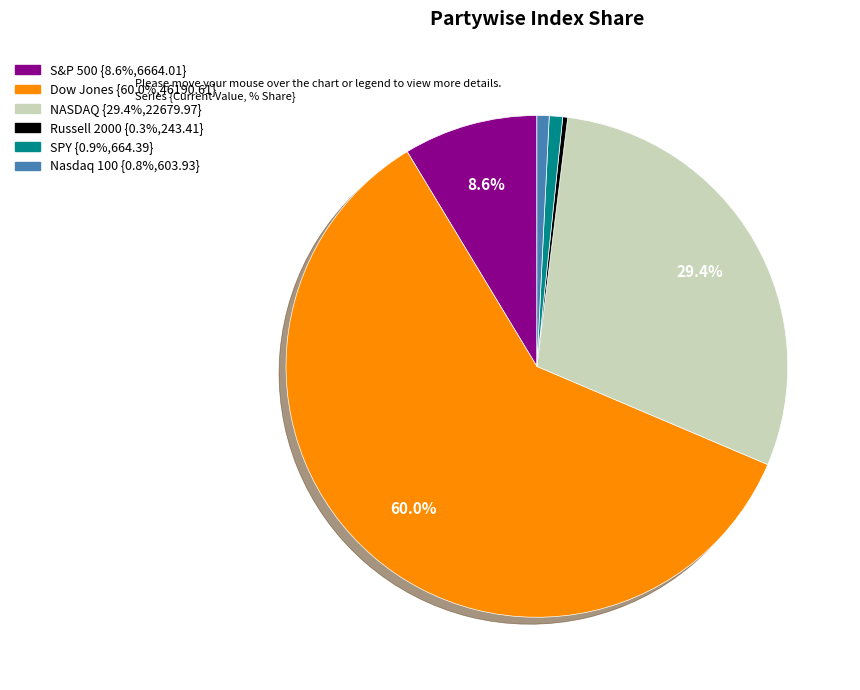

Does any single category account for the majority?

Yes